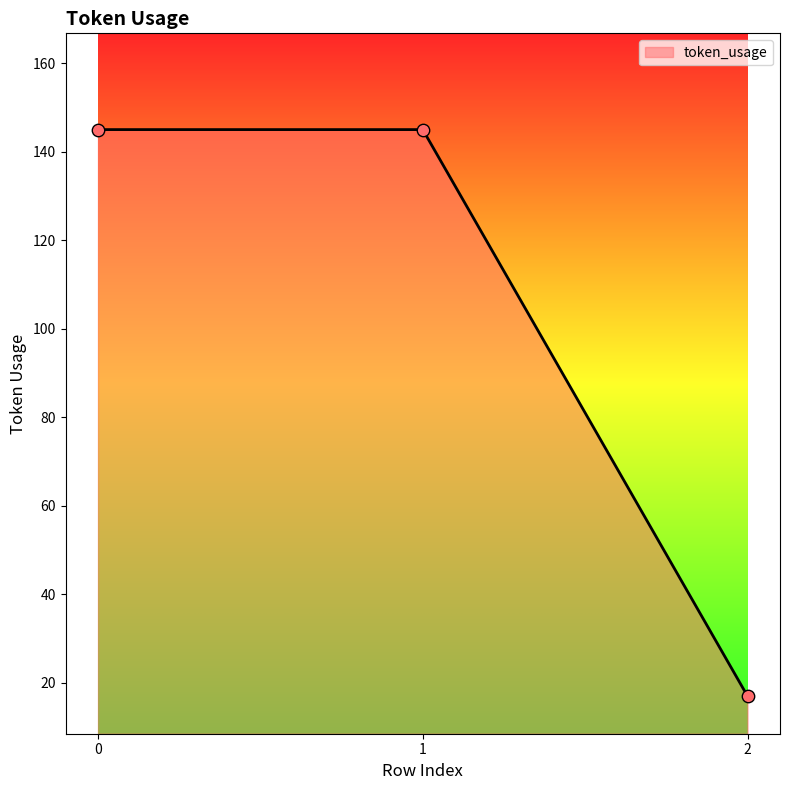

What is the ratio of the value at 2 to the value at 0?

0.1